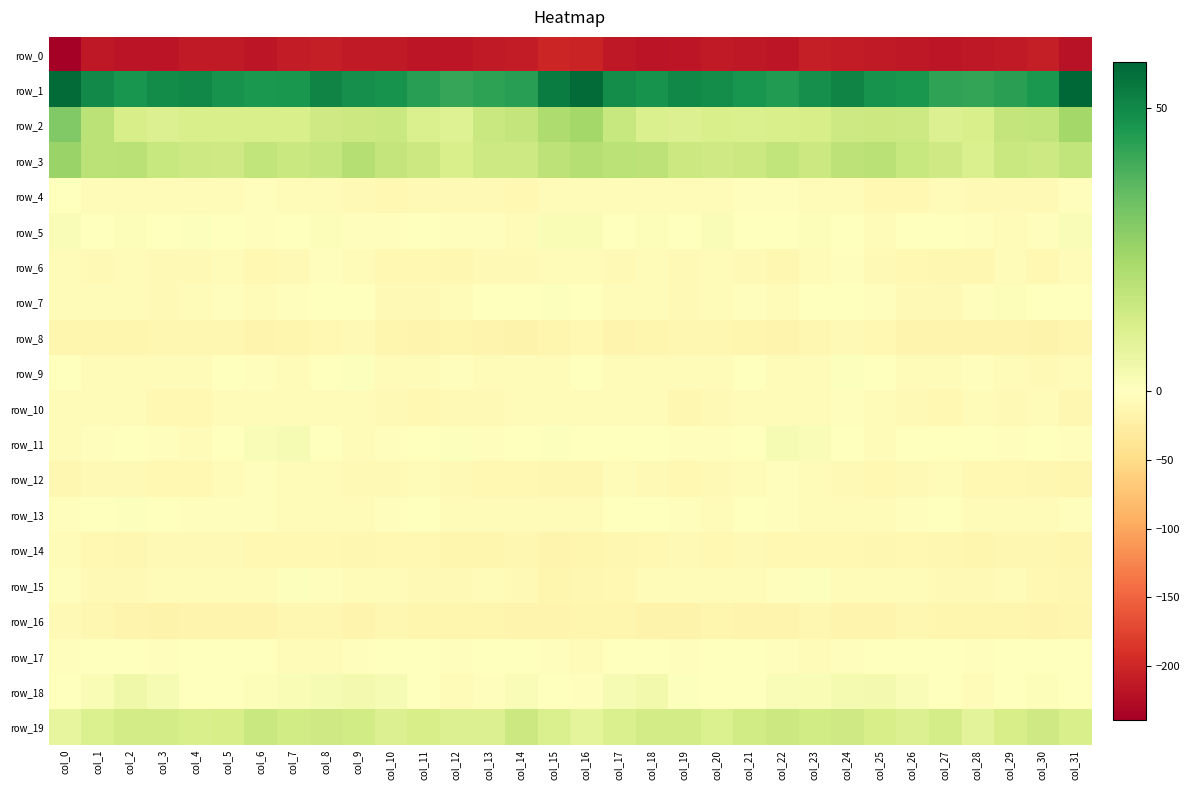

At which category is the sum across all series the highest?

col_8